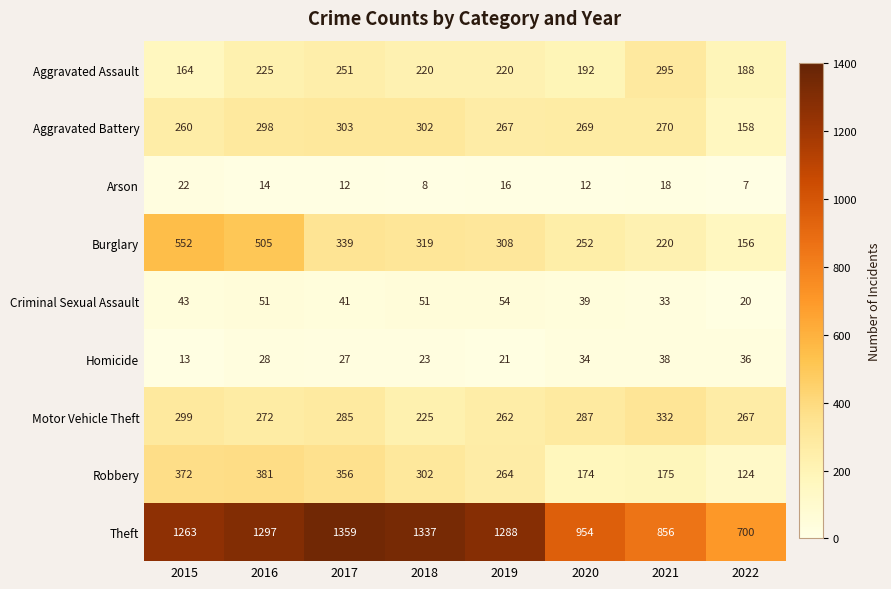

How many series are shown in this chart?

9